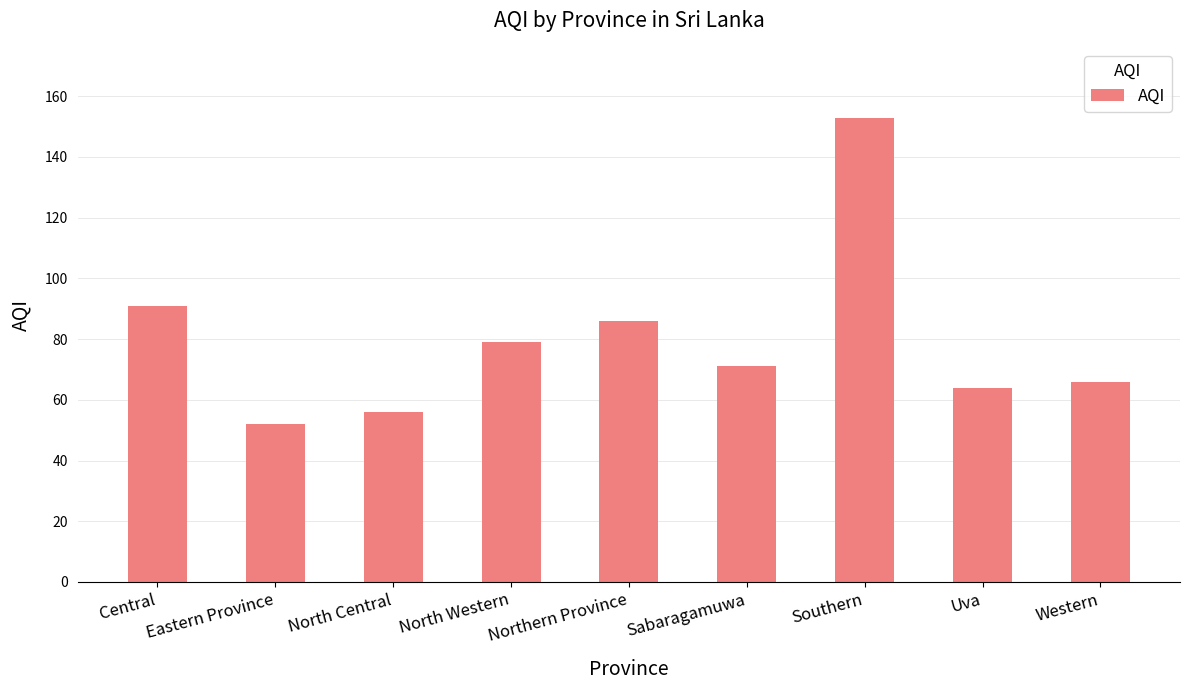

What is the ratio of the value at Sabaragamuwa to the value at Central?

0.8